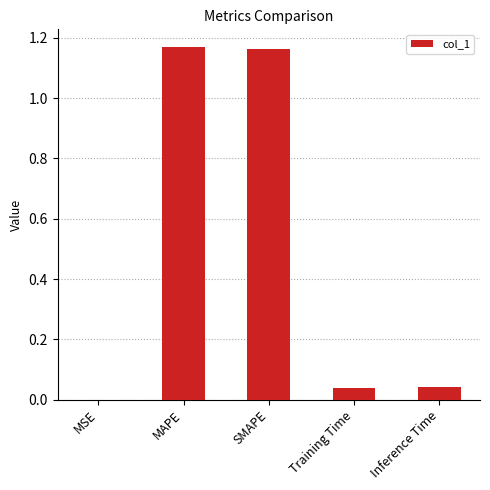

The chart shows a value of 0.0 at Training Time. True or false?

True